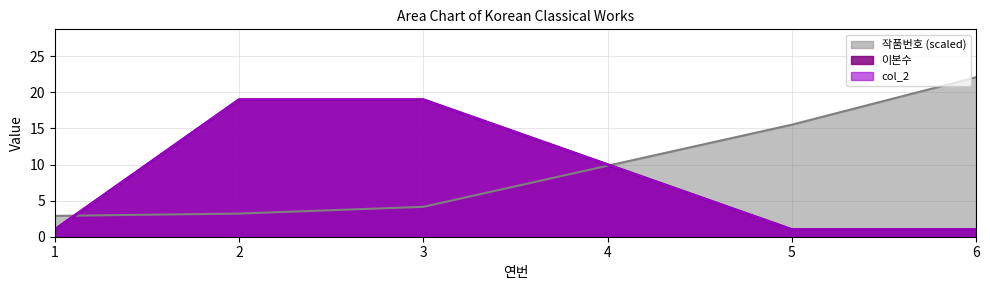

True or false: col_2 and 이본수 cross at least once.

False